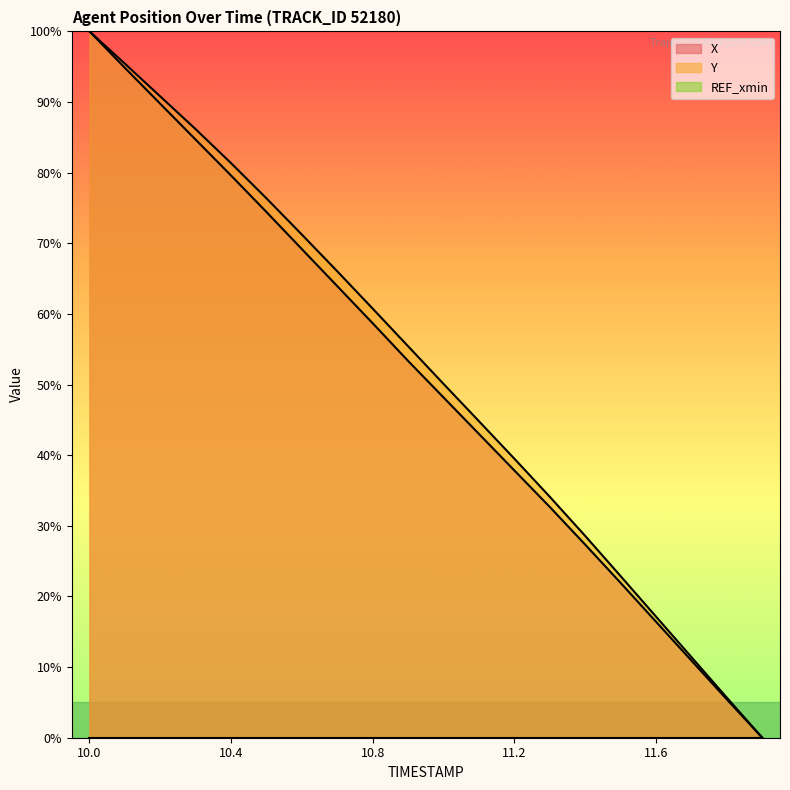

Which series has the largest range (max minus min)?

X